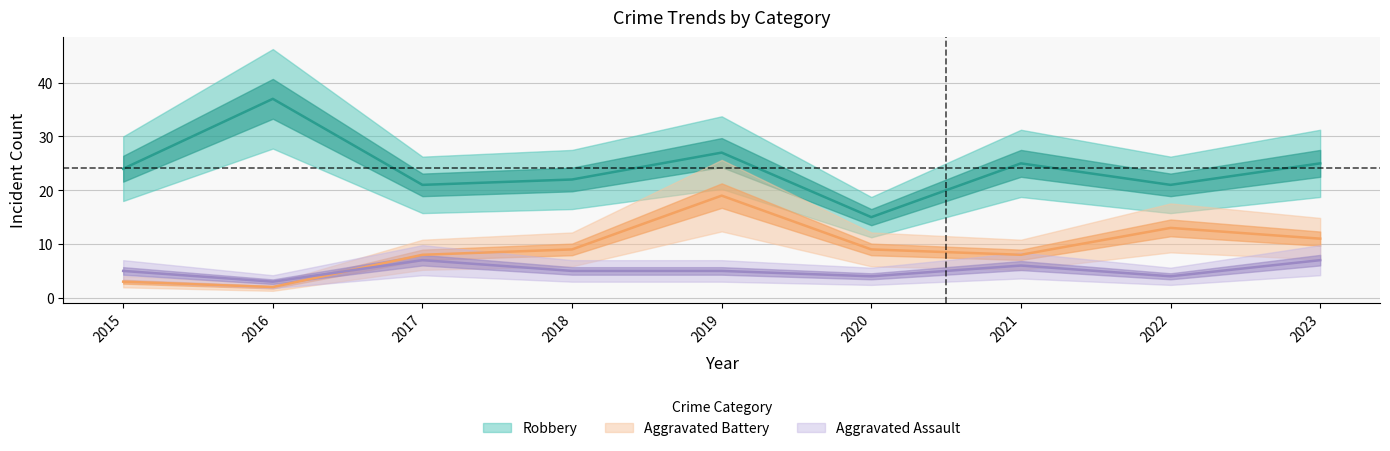

What are all the series names shown in the legend?

Aggravated Assault, Aggravated Battery, Robbery